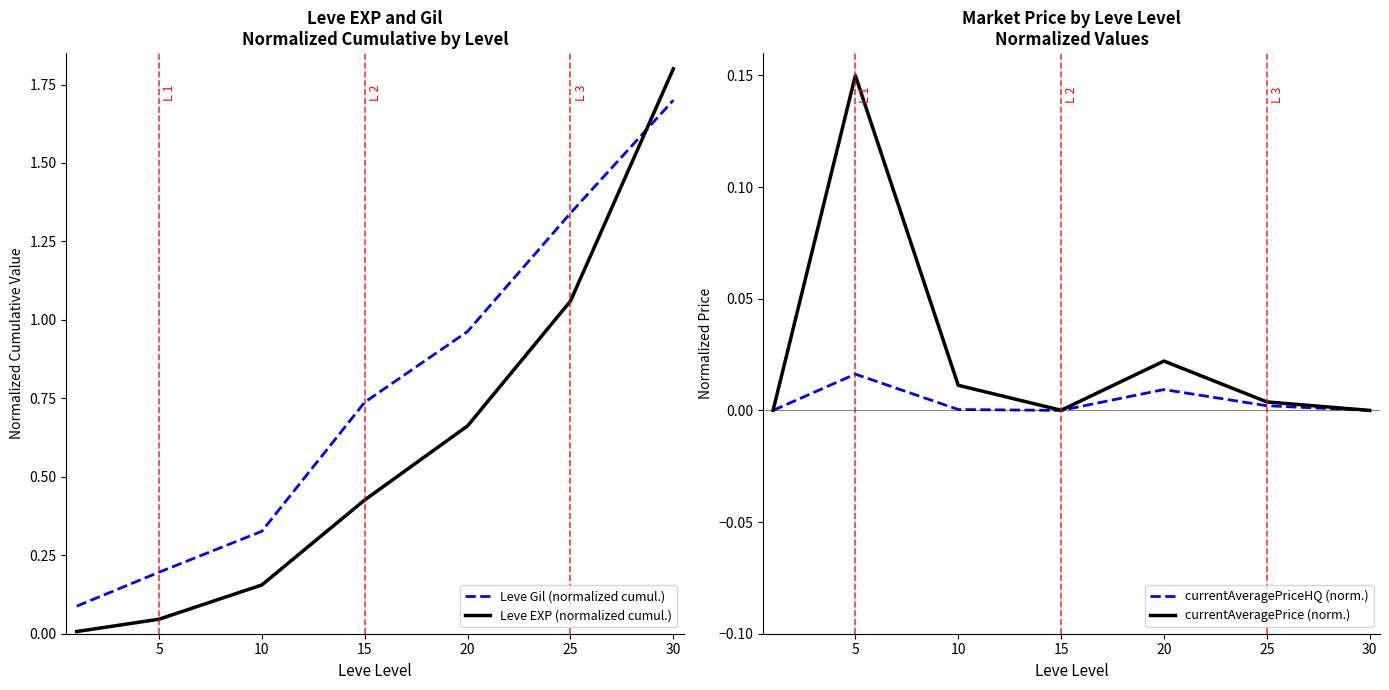

The value of currentAveragePrice (norm.) at 30 is -0.1. True or false?

False